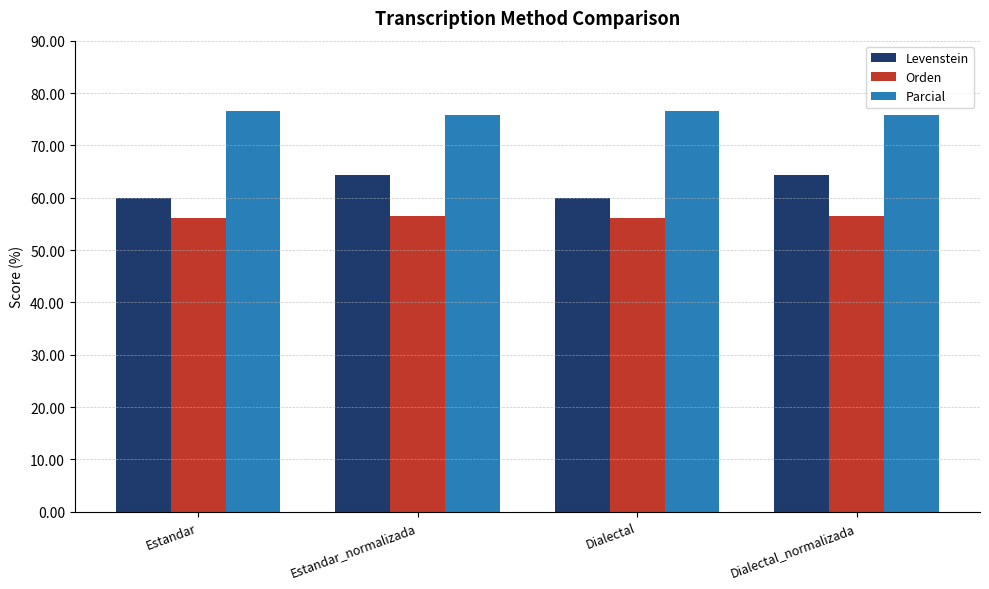

Rank the series by their maximum value, from lowest to highest.

Orden, Levenstein, Parcial